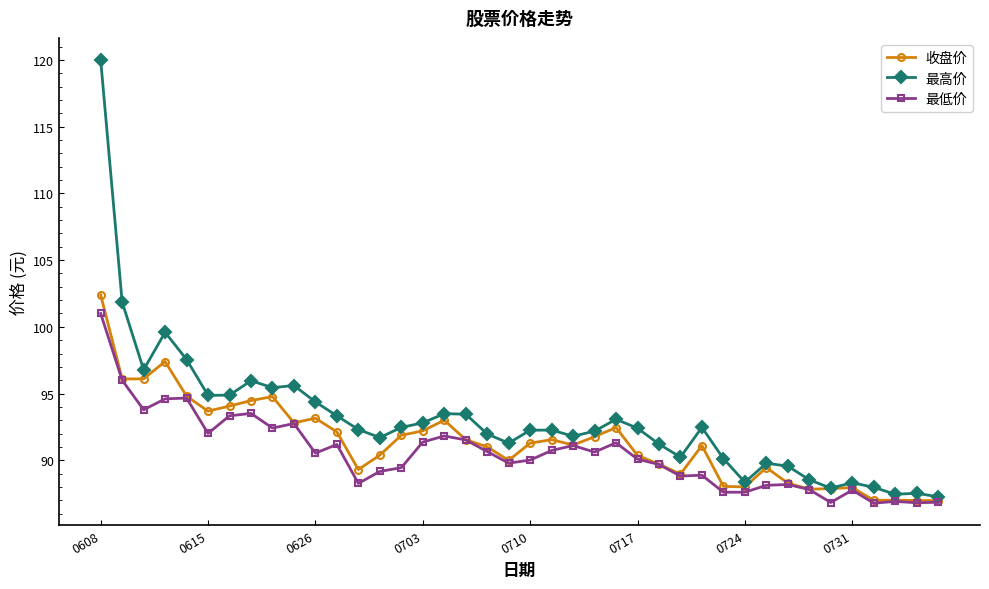

Which series has the widest spread of values?

最高价